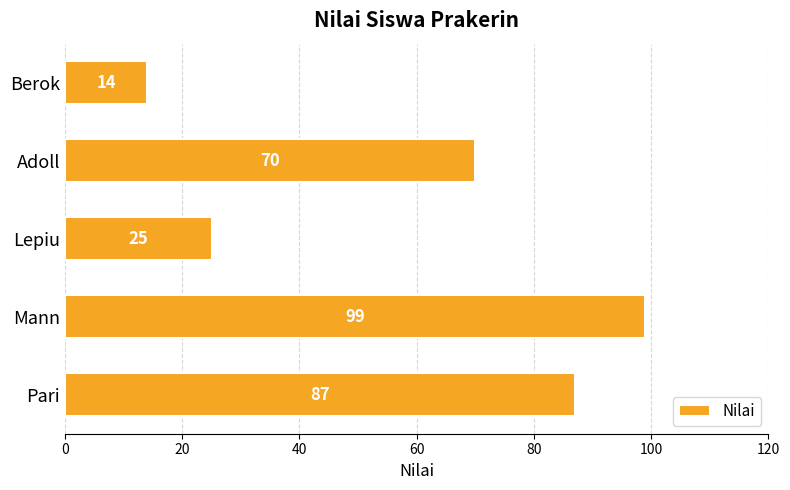

How many values are between 25 and 87?

3